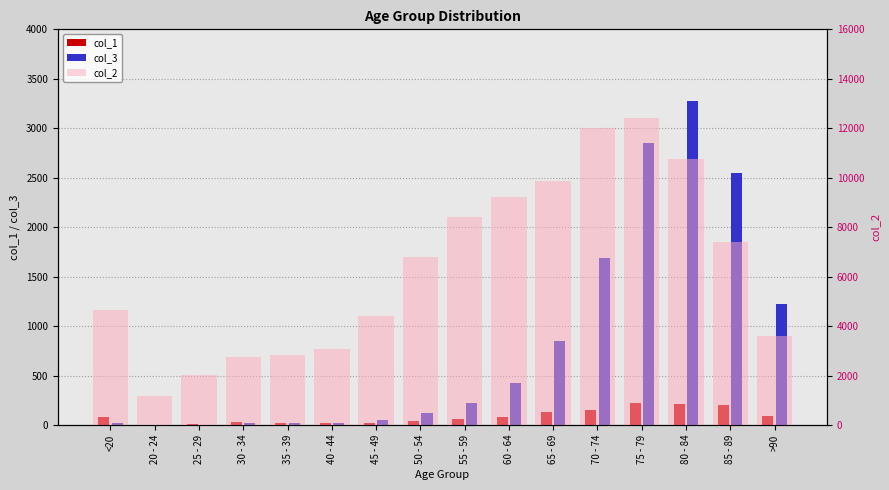

At which label does col_1 first exceed 77?

60 - 64